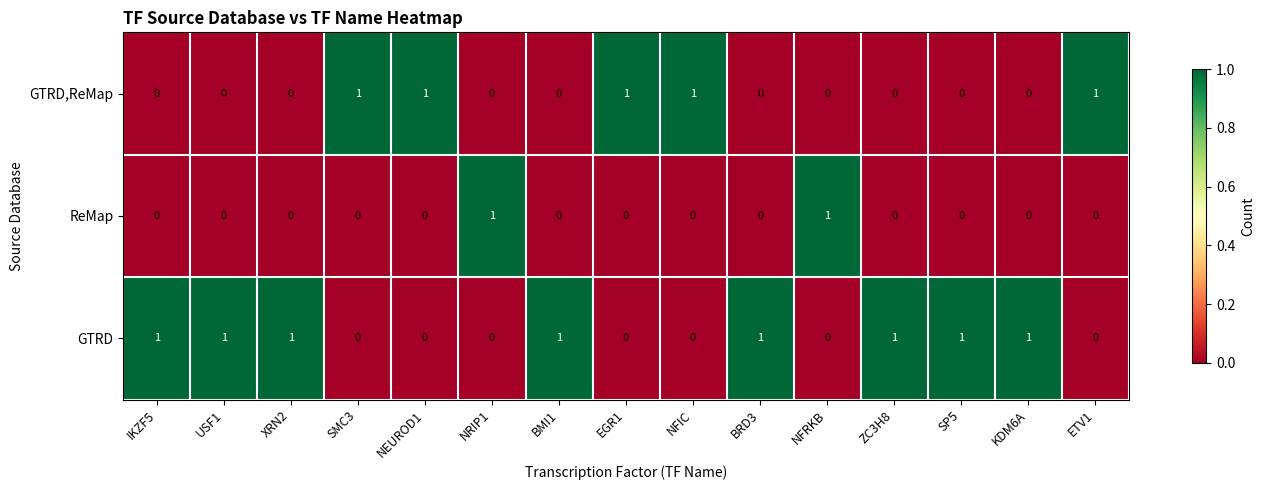

Rank the series by their average value, from highest to lowest.

GTRD, GTRD,ReMap, ReMap